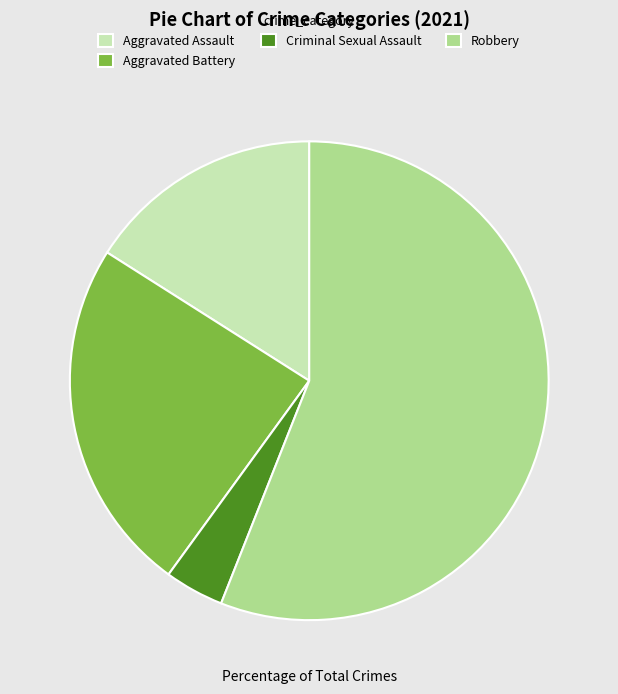

Between Criminal Sexual Assault and Aggravated Assault, which is larger?

Aggravated Assault